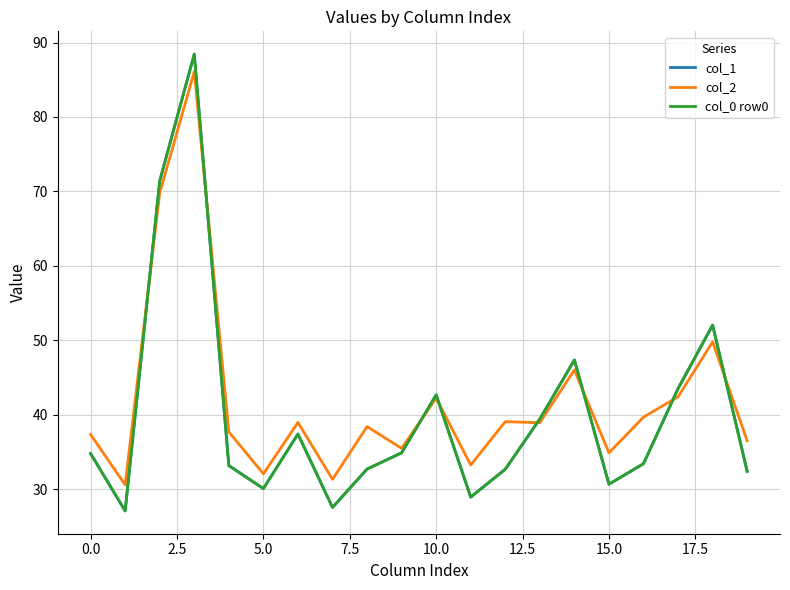

Is this an area chart (filled region under the line)?

No